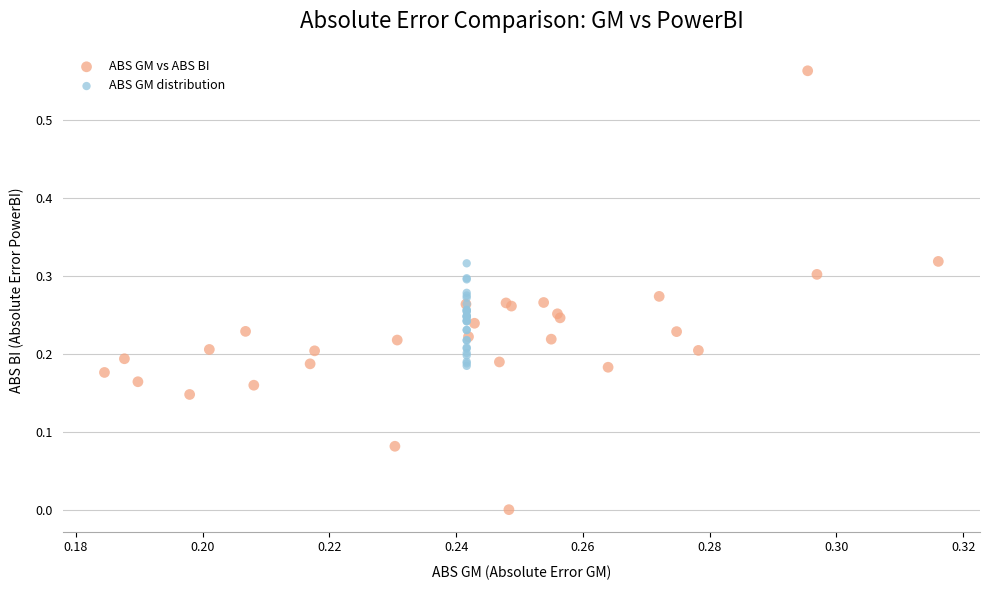

Which series reaches the minimum Y coordinate?

ABS GM vs ABS BI